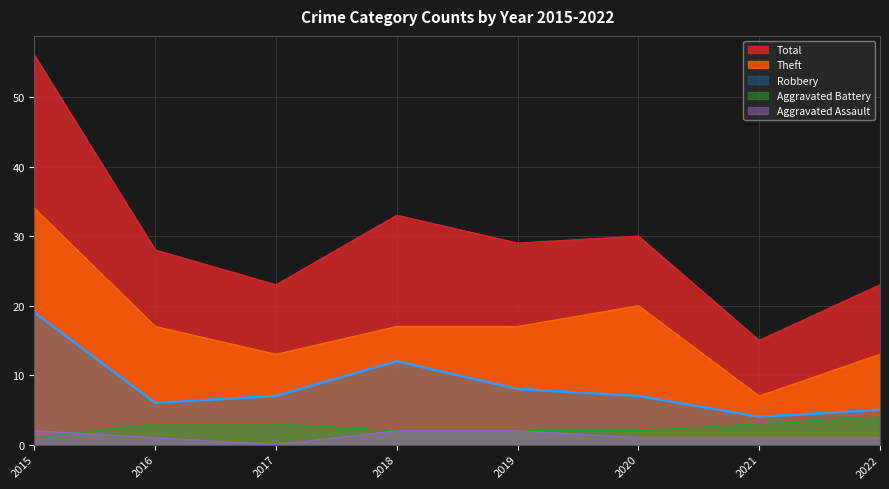

At how many categories does at least one series exceed 6?

8